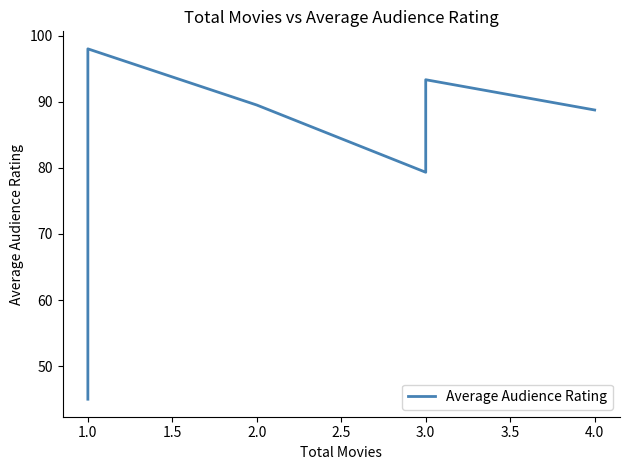

What is the sum of the values at 9 and 10?

167.0